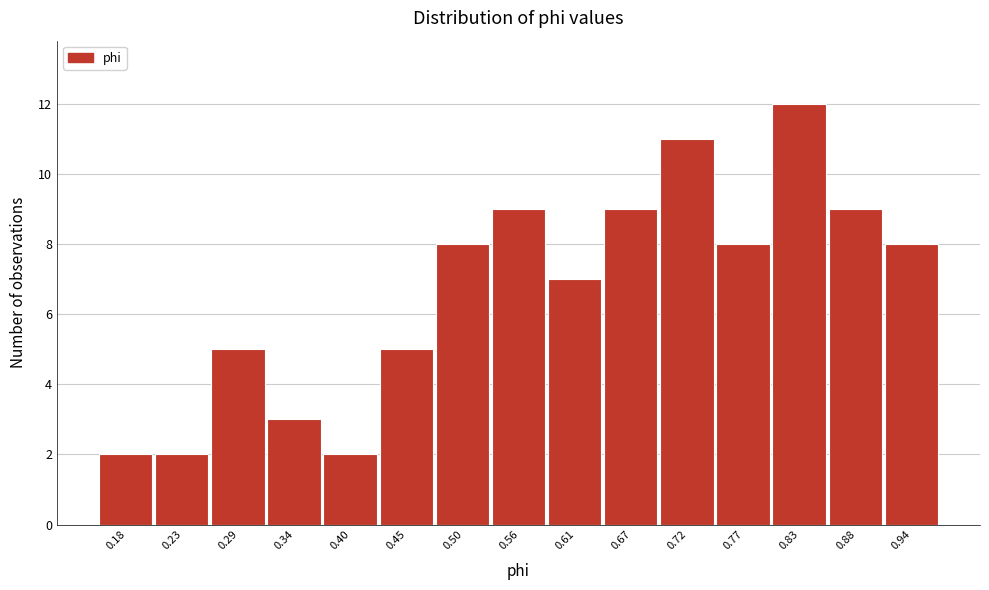

Reading left to right, list all the values displayed in this chart.

2	2	5	3	2	5	8	9	7	9	11	8	12	9	8